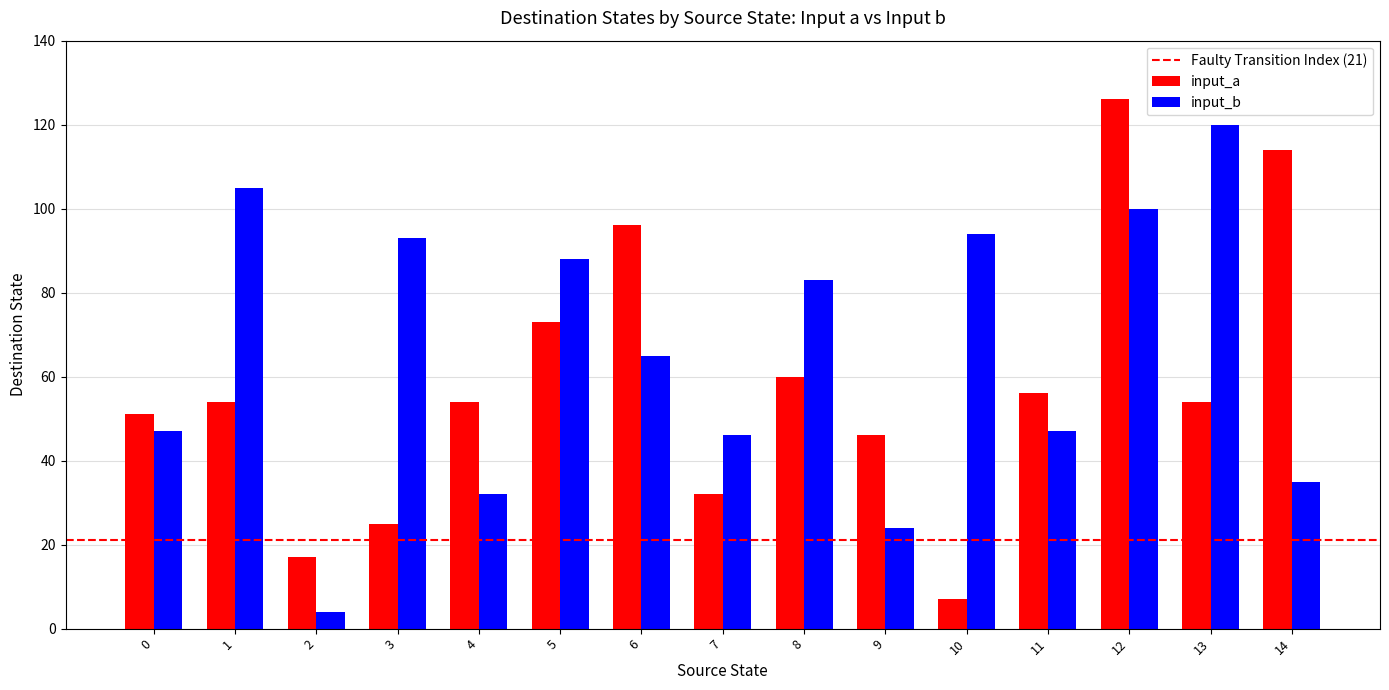

Rank the series at 2 from lowest to highest value.

input_b, input_a